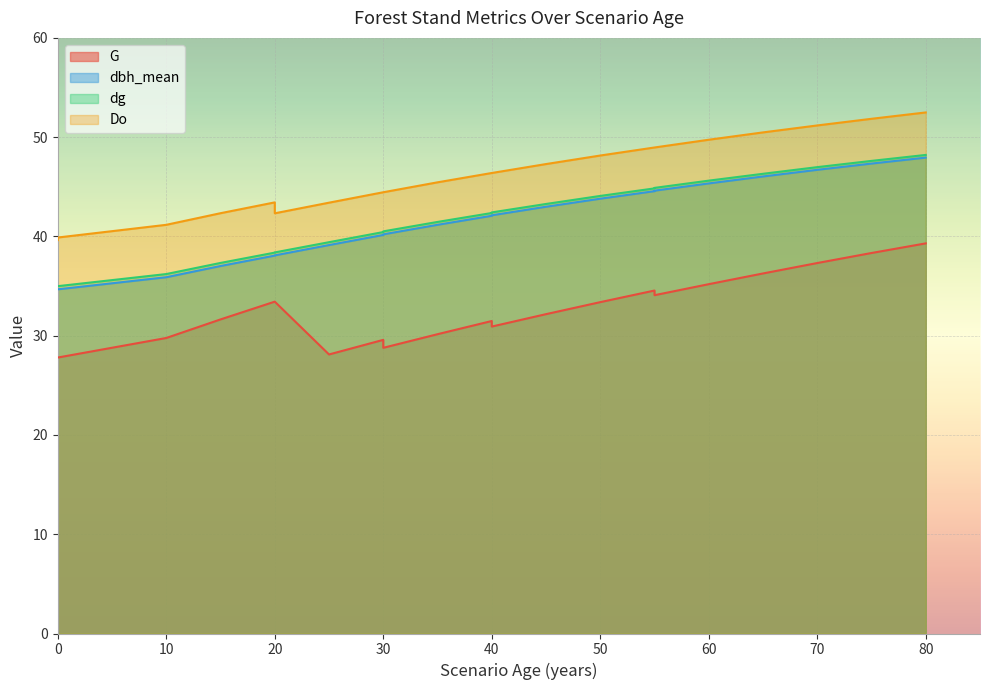

Where is dbh_mean nearest to the value 41?

35